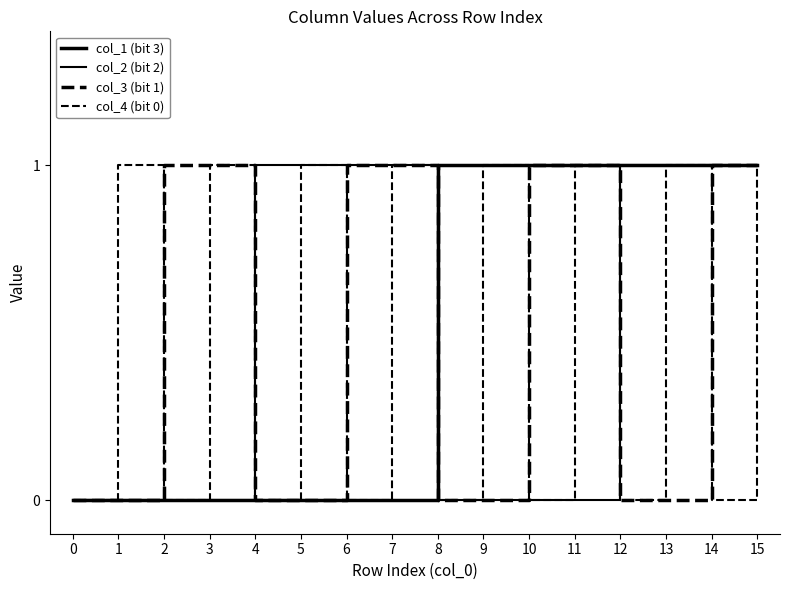

The col_1 (bit 3) series shows 0 at 3. True or false?

True